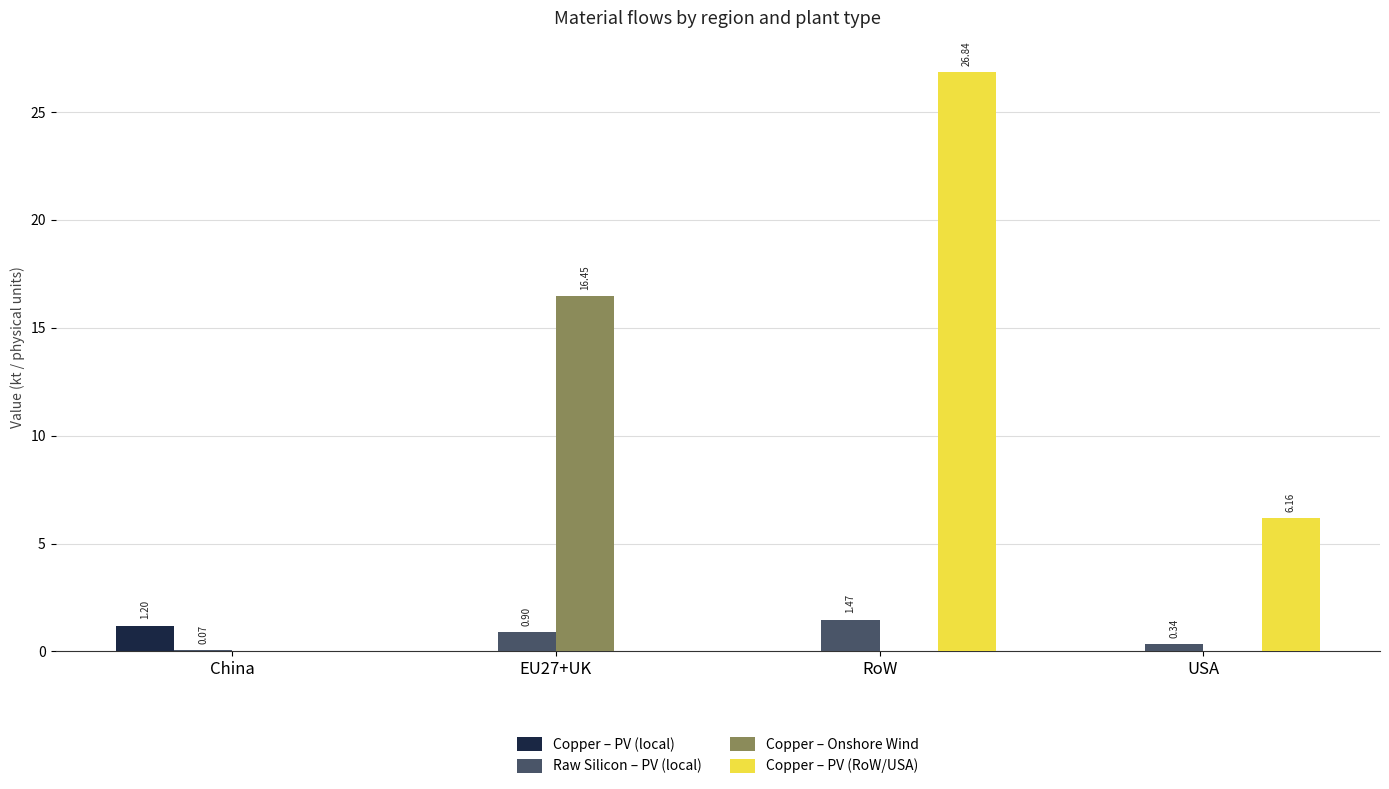

At which category is the sum across all series the highest?

RoW